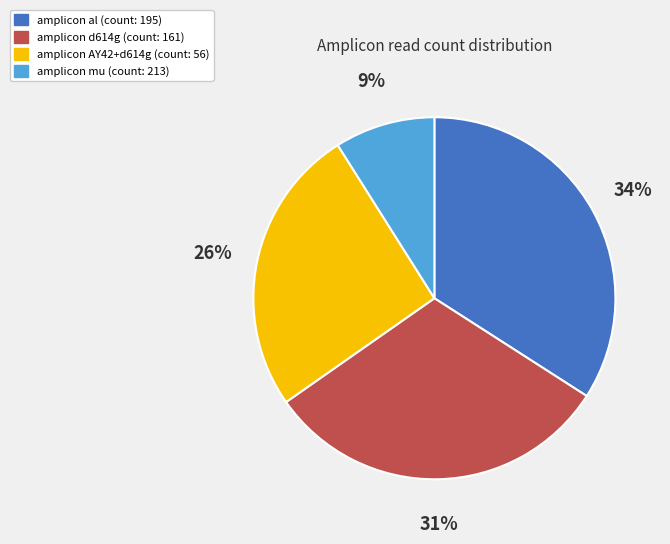

Is there any slice that represents more than half of the pie?

No